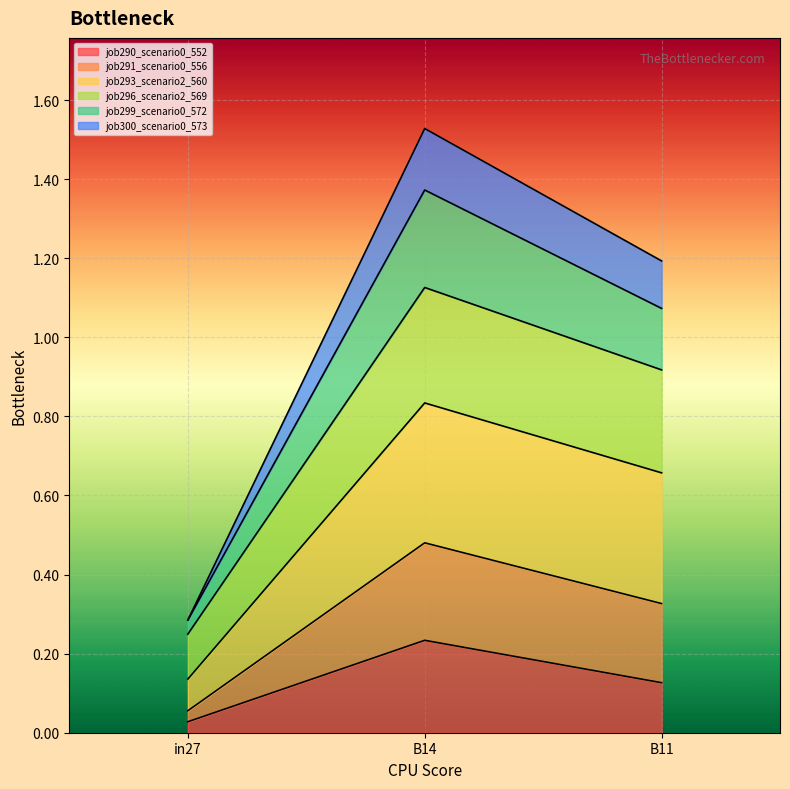

Which category has the lowest value in the job290_scenario0_552 series?

in27